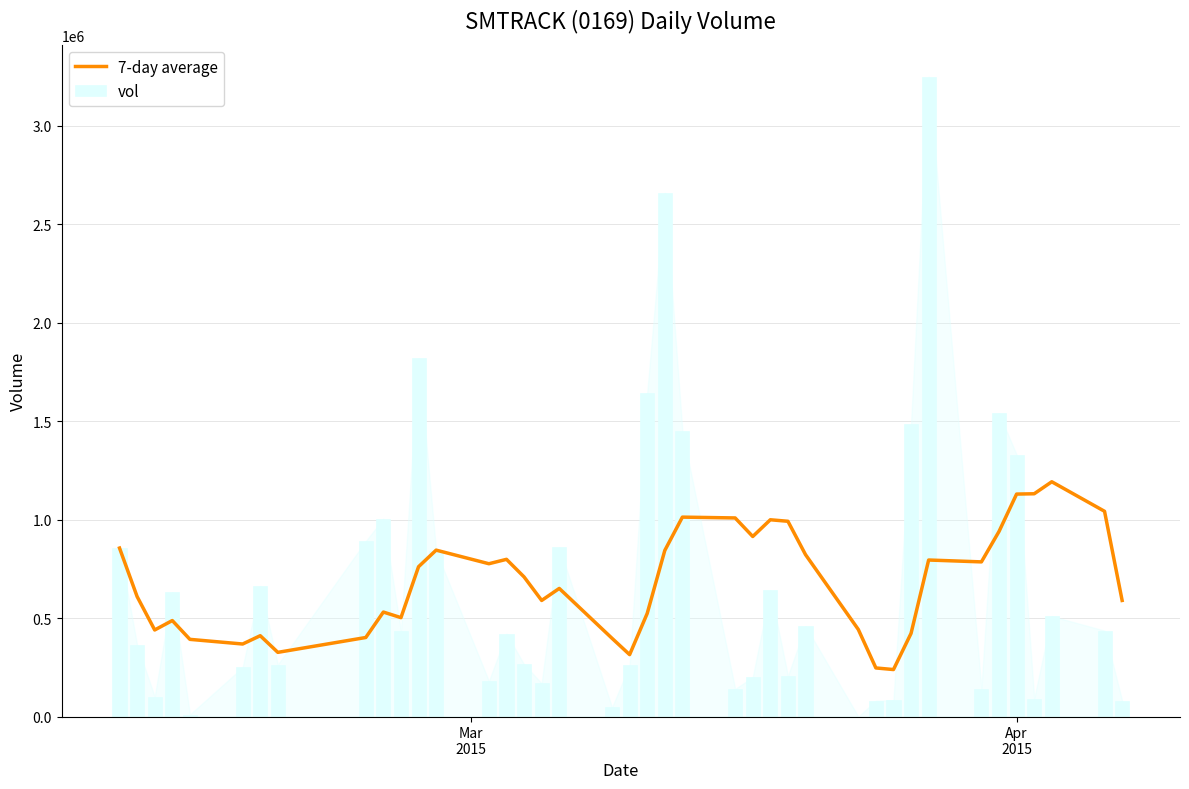

What is the highest value of the 7-day average series?

1192571.4